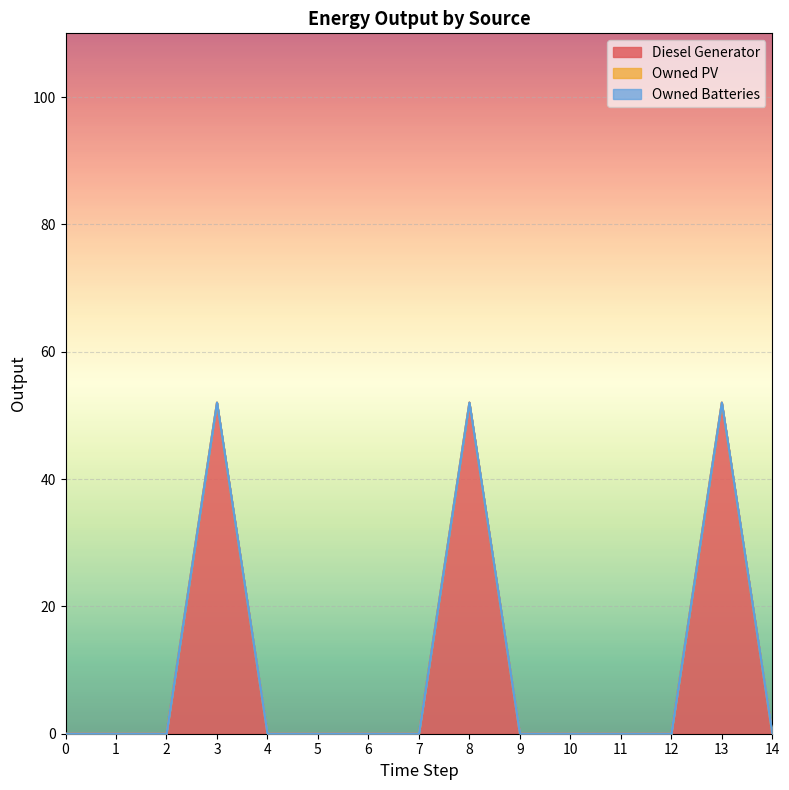

What are all the series names shown in the legend?

Diesel Generator, Owned PV, Owned Batteries